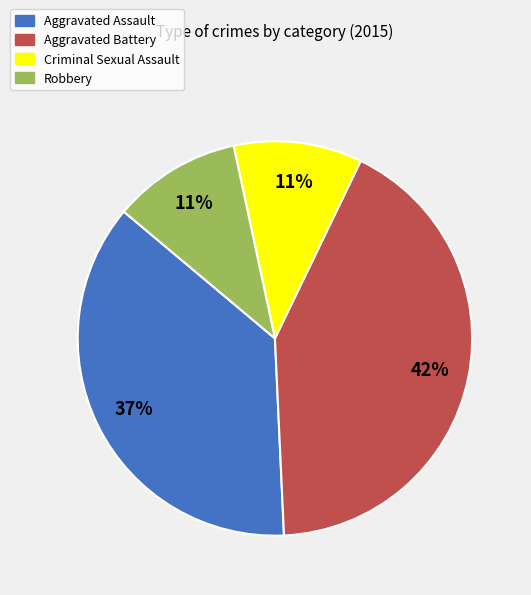

The Aggravated Battery slice represents 31% of the pie. True or false?

False